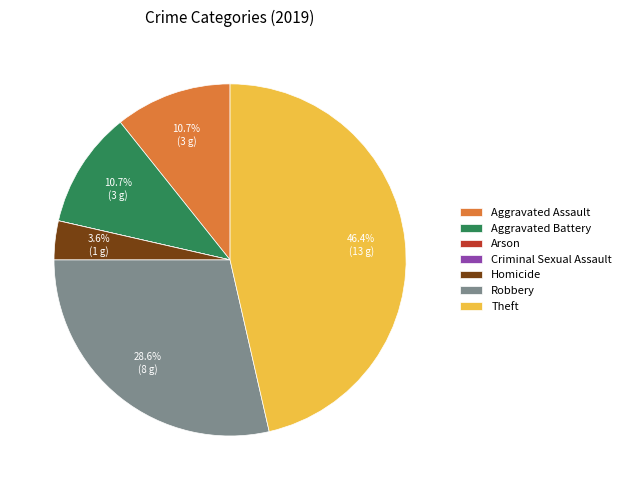

Does Aggravated Battery account for over 50% of the chart?

No